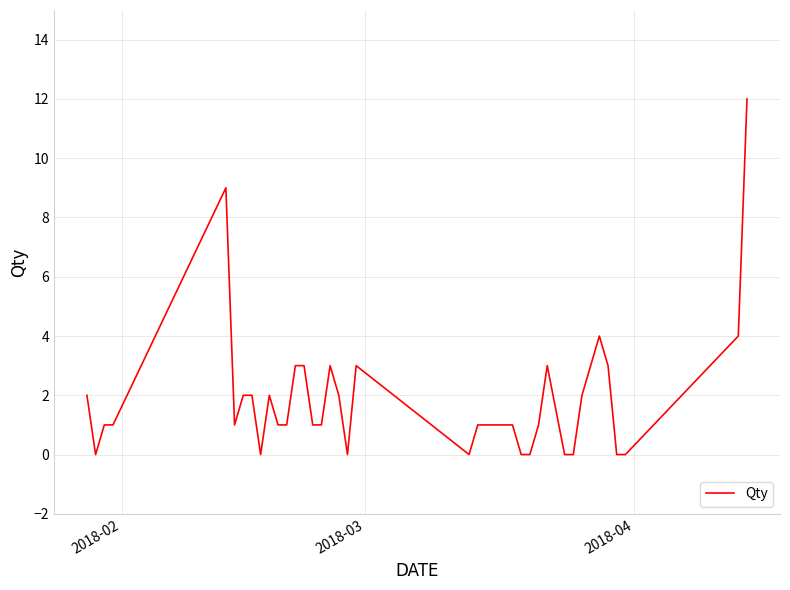

Count the number of categories in the chart.

40